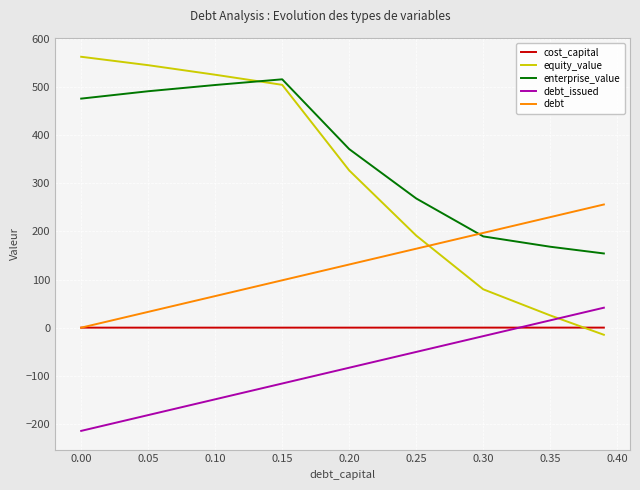

Which series has the largest total across all categories?

enterprise_value